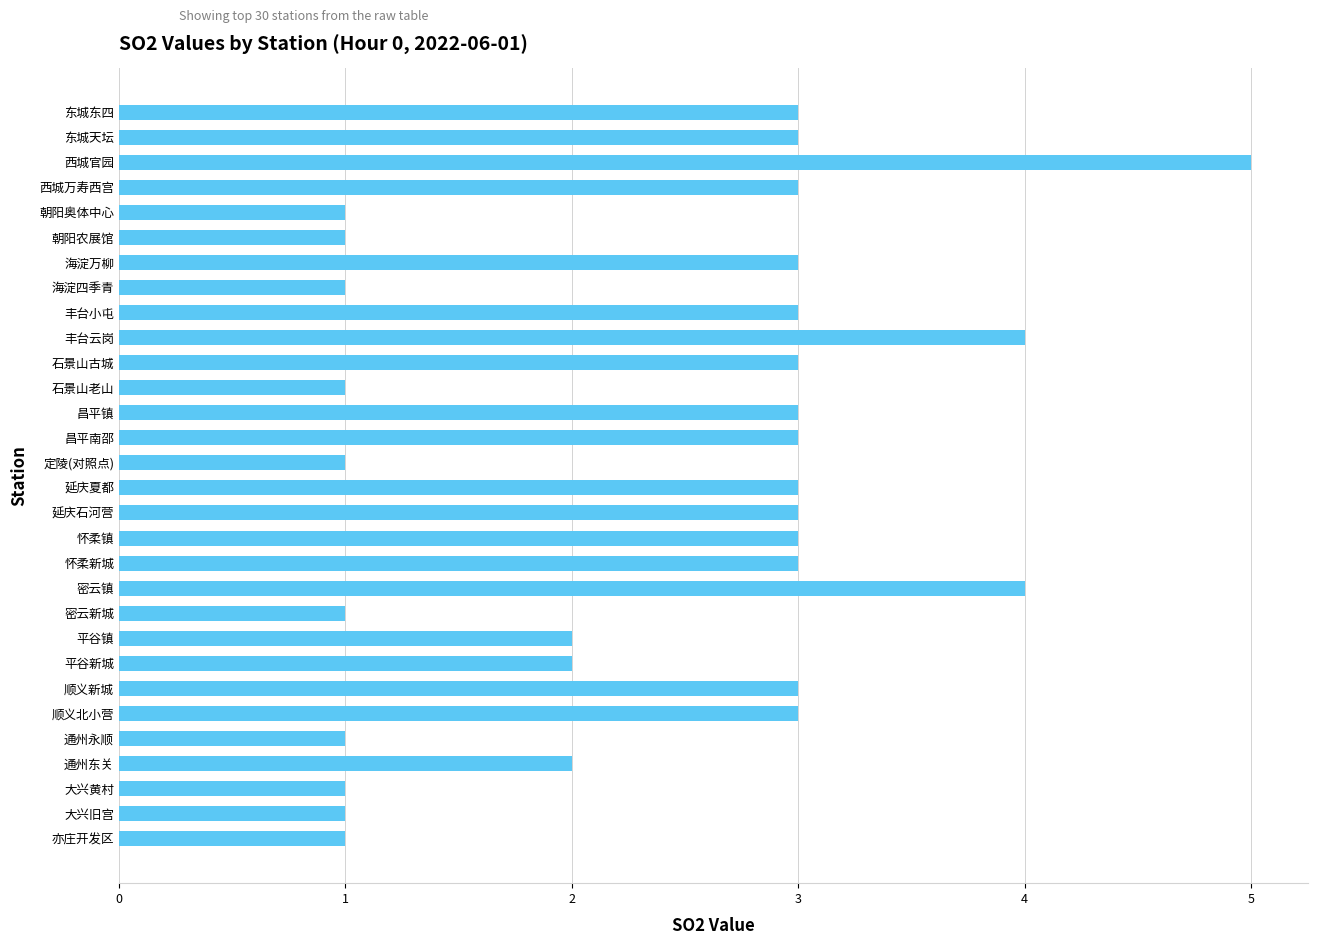

True or false: the data shows 2 at 密云镇.

False